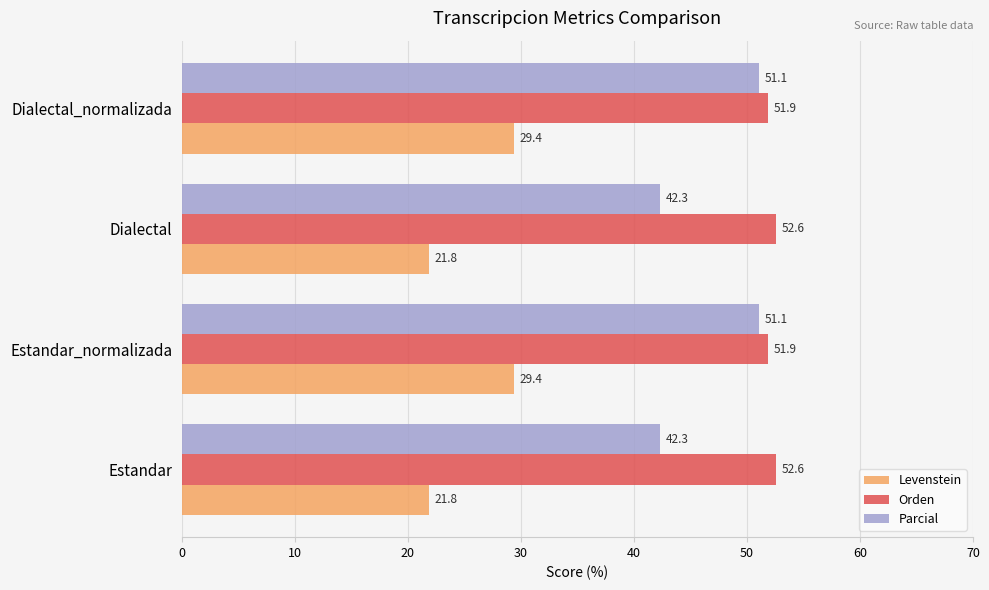

What is the minimum value for Levenstein?

21.8